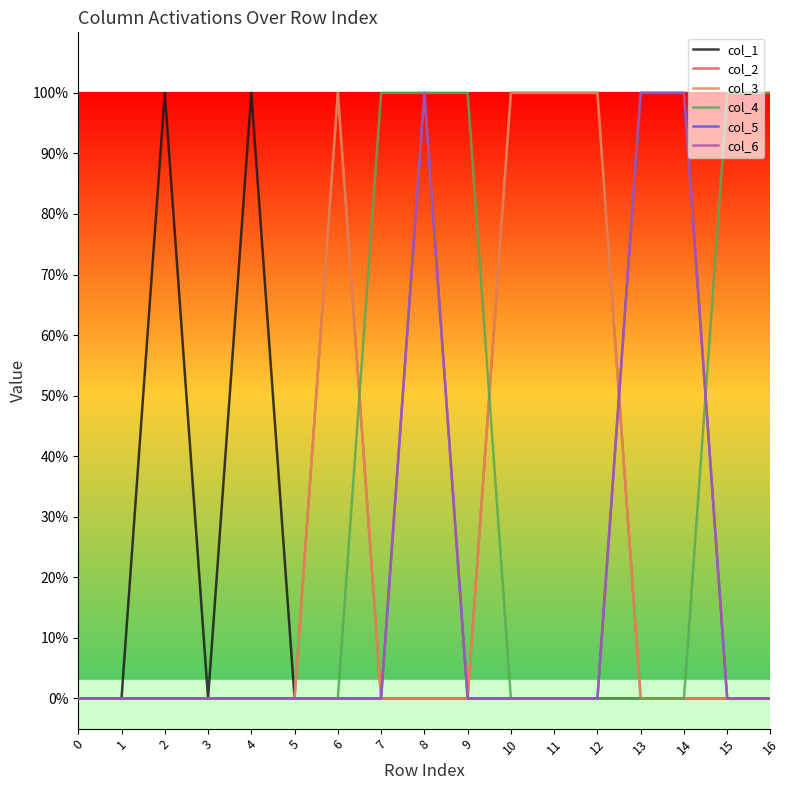

What is the difference between the maximum and minimum values in the col_1 series?

1